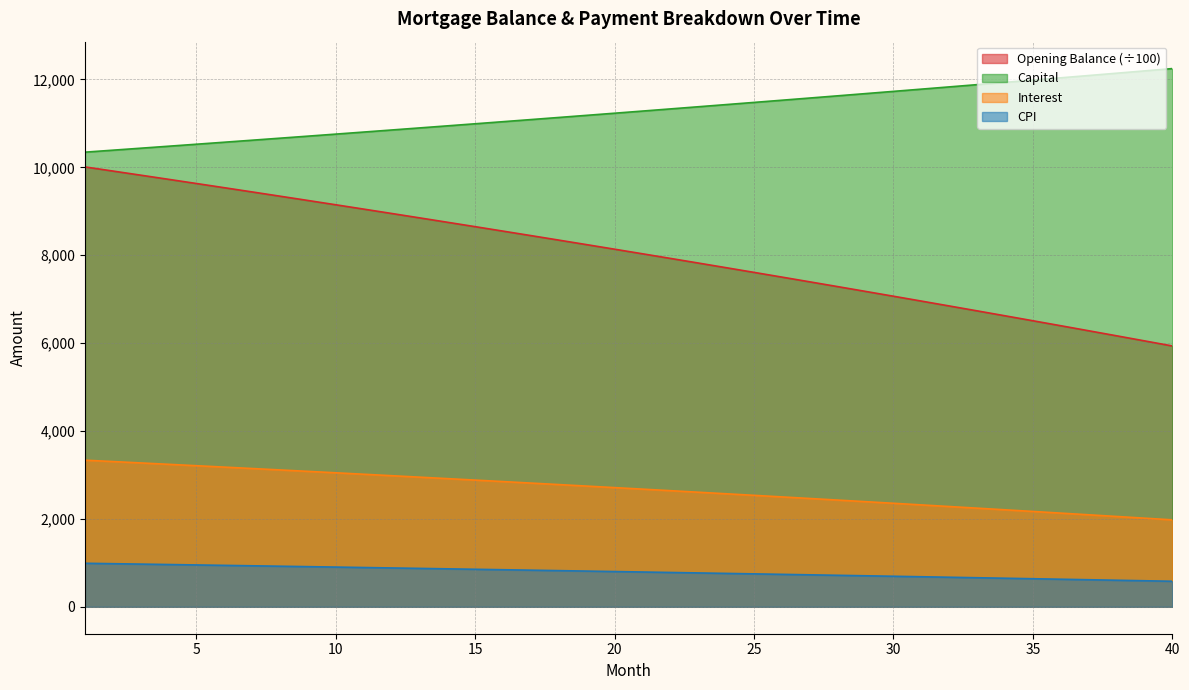

What is the spread (max minus min) of values at 11?

9909.2